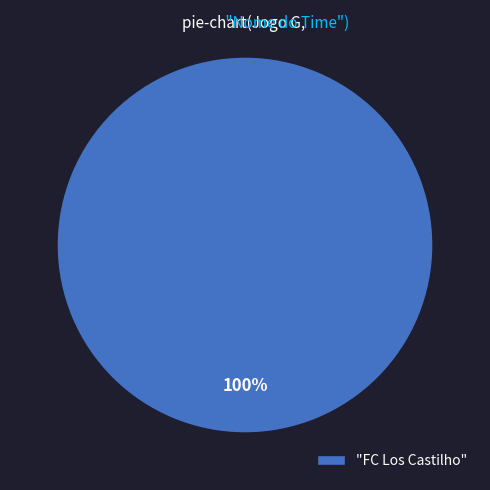

True or false: "FC Los Castilho" accounts for 86% of the total.

False